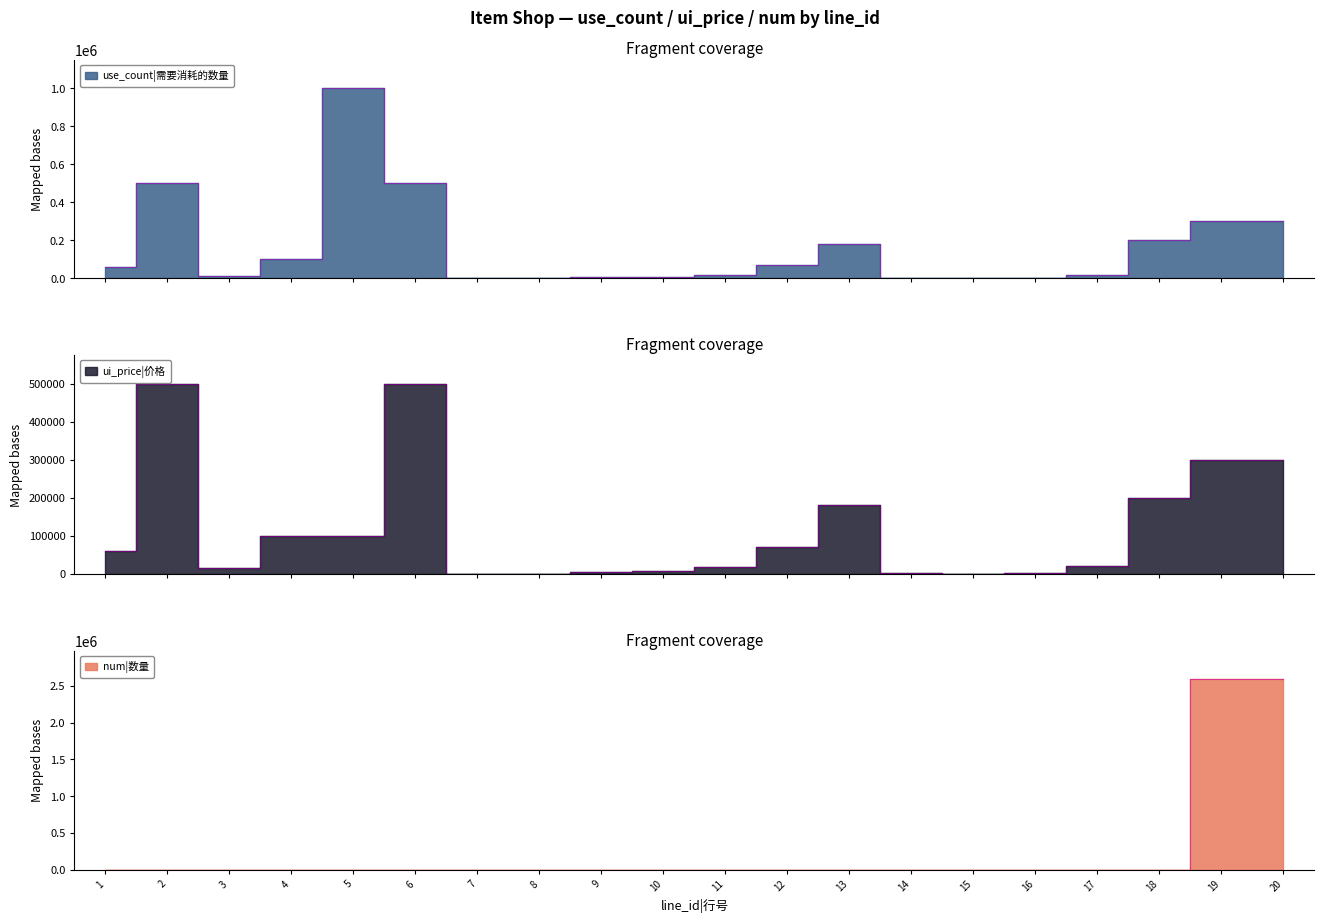

Reading left to right, transcribe all the data shown in this chart.

use_count: 1=60000	2=500000	3=15000	4=100000	5=1000000	6=500000	7=100	8=1000	9=5800	10=8800	11=18800	12=70000	13=180000	14=1500	15=200	16=2000	17=20000	18=200000	19=300000	20=300000
ui_price: 1=60000	2=500000	3=15000	4=100000	5=100000	6=500000	7=100	8=1000	9=5800	10=8800	11=18800	12=70000	13=180000	14=1500	15=200	16=2000	17=20000	18=200000	19=300000	20=300000
num: 1=1	2=10	3=1	4=1	5=1	6=10	7=1	8=20	9=120	10=188	11=408	12=10	13=30	14=50	15=2	16=20	17=2	18=20	19=2592000	20=2592000